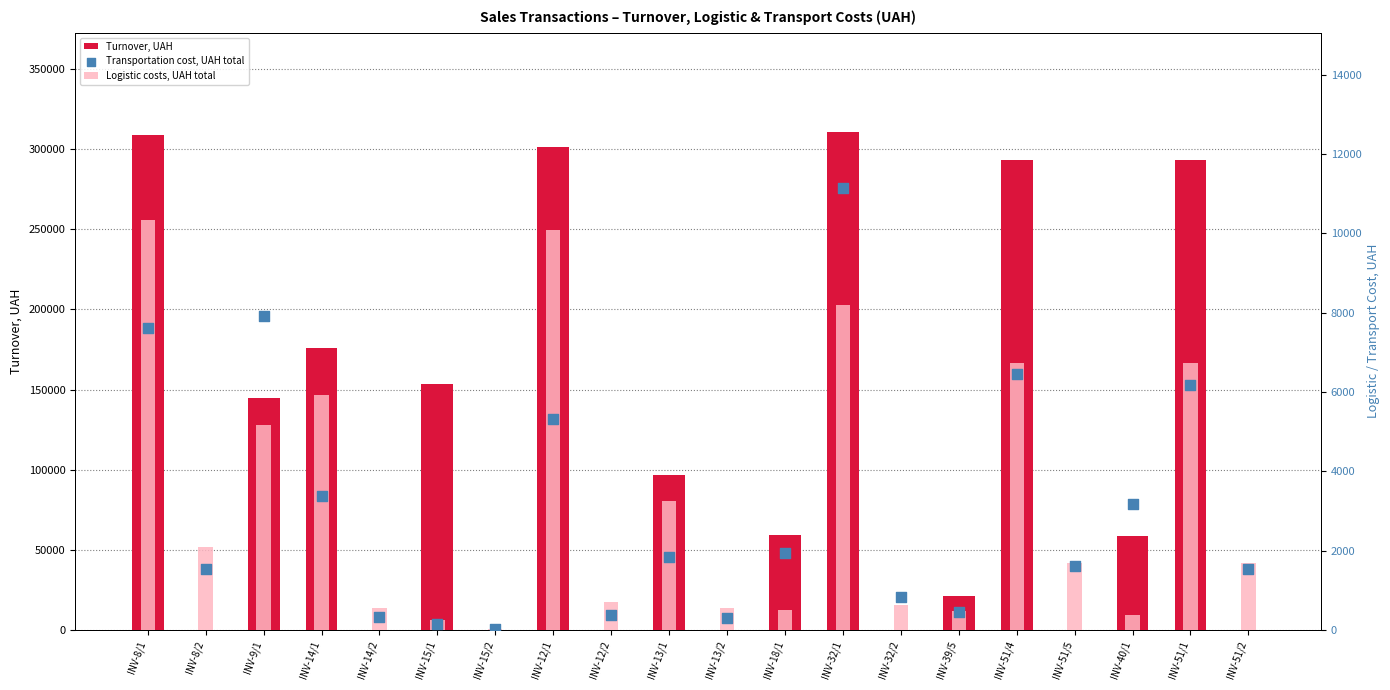

What is the total value across all series at INV-8/2?

3636.1